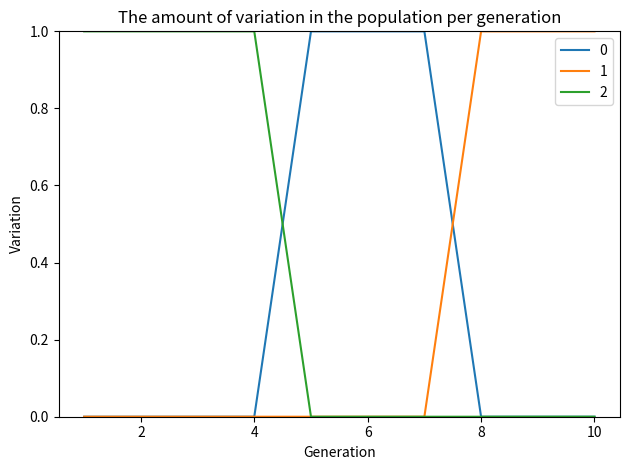

At how many categories does at least one series exceed 0?

10